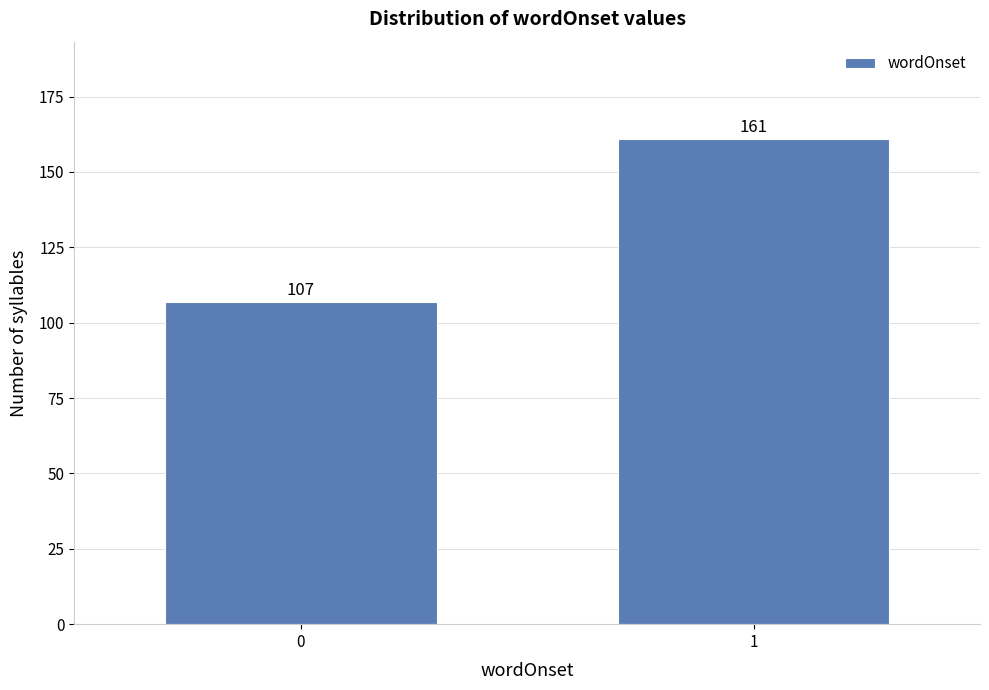

Reading left to right, what are all the values shown in this chart?

0=107	1=161